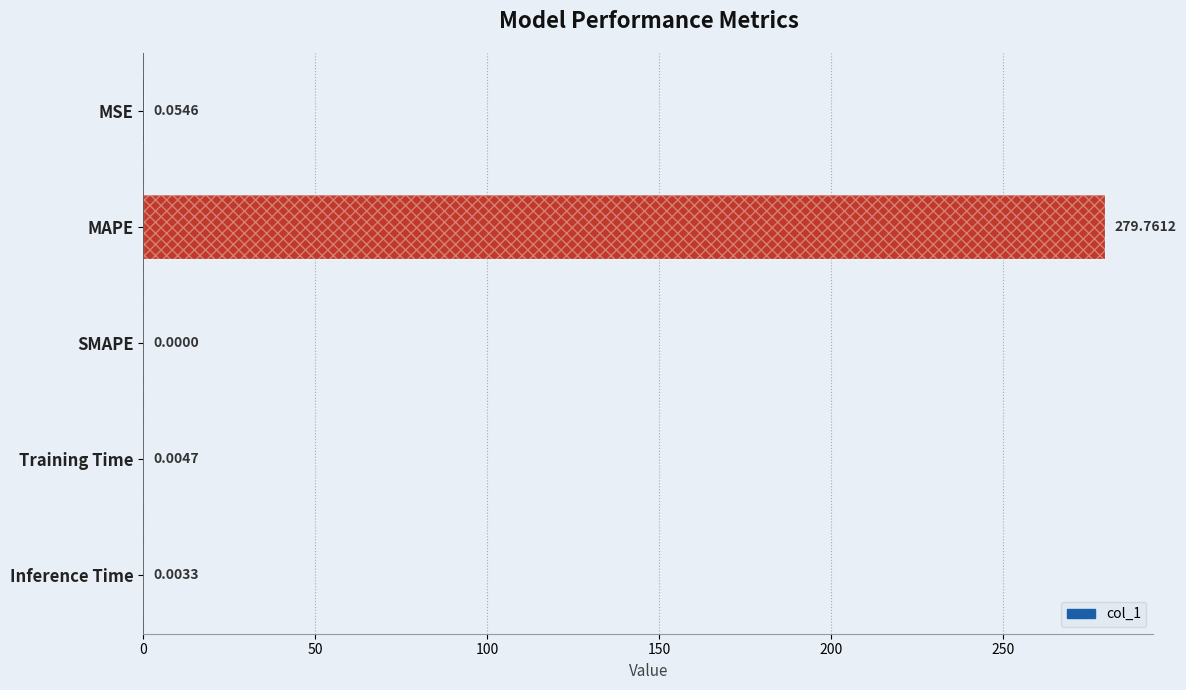

How many values exceed 0?

4